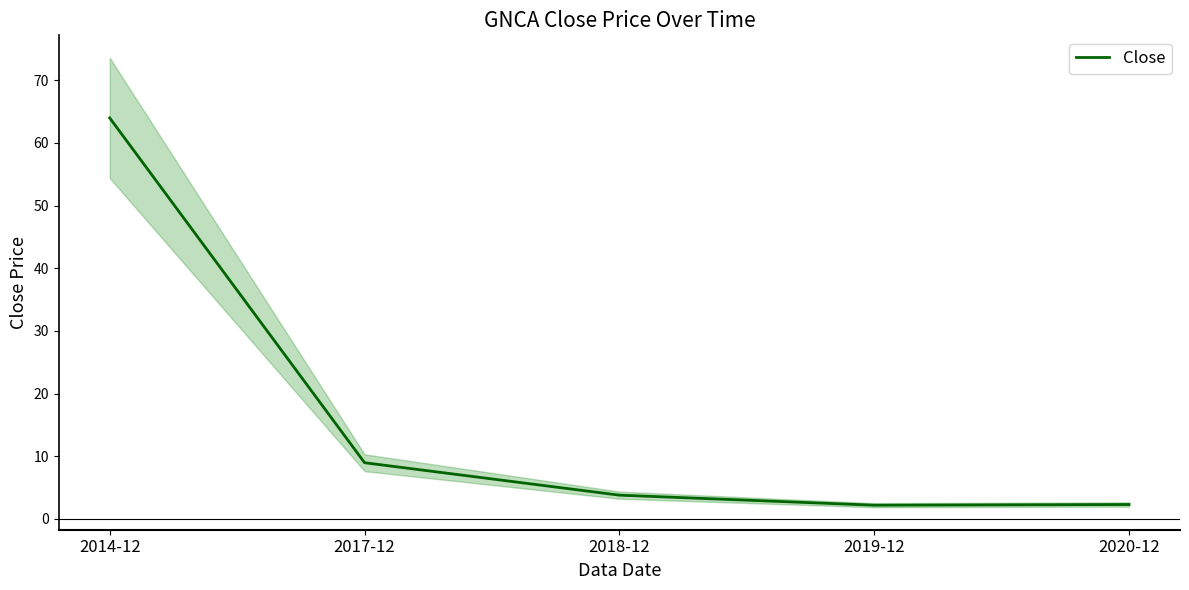

Is it true that the value at 2014-12 is 42.4?

False